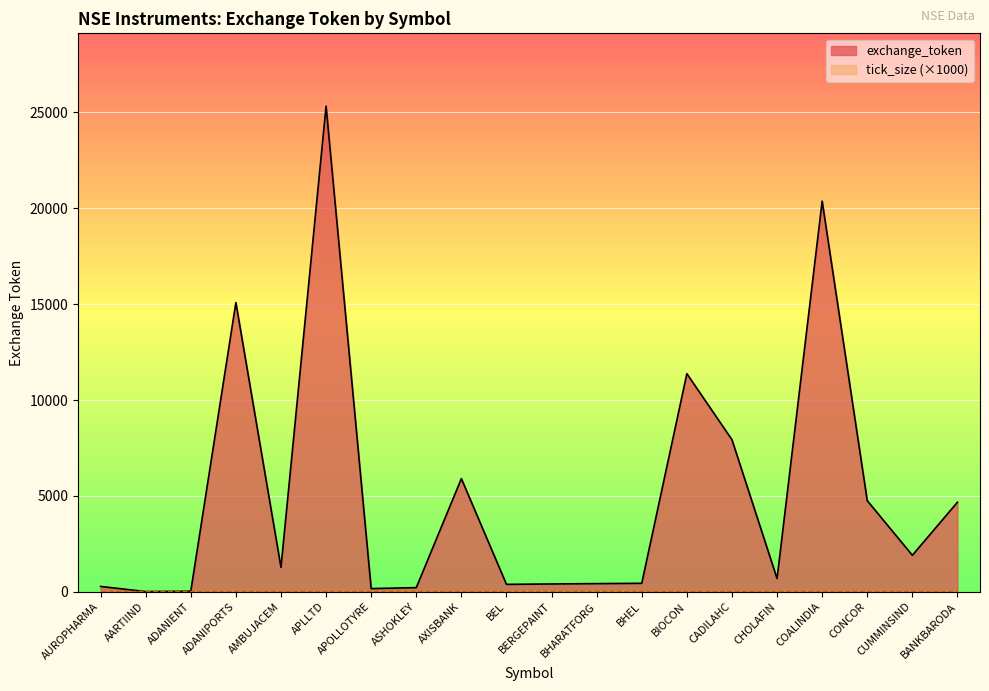

Reading left to right, list all the values displayed in this chart.

AUROPHARMA=275	AARTIIND=7	ADANIENT=25	ADANIPORTS=15083	AMBUJACEM=1270	APLLTD=25328	APOLLOTYRE=163	ASHOKLEY=212	AXISBANK=5900	BEL=383	BERGEPAINT=404	BHARATFORG=422	BHEL=438	BIOCON=11373	CADILAHC=7929	CHOLAFIN=685	COALINDIA=20374	CONCOR=4749	CUMMINSIND=1901	BANKBARODA=4668